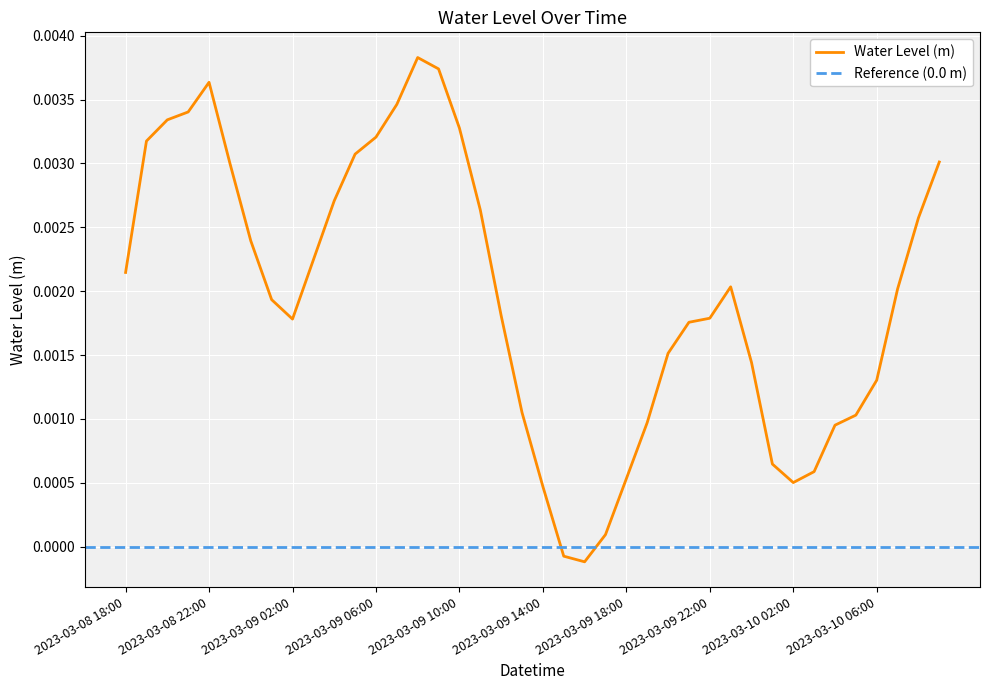

Between 2023-03-08 21:00 and 2023-03-09 02:00, which is larger?

2023-03-08 21:00